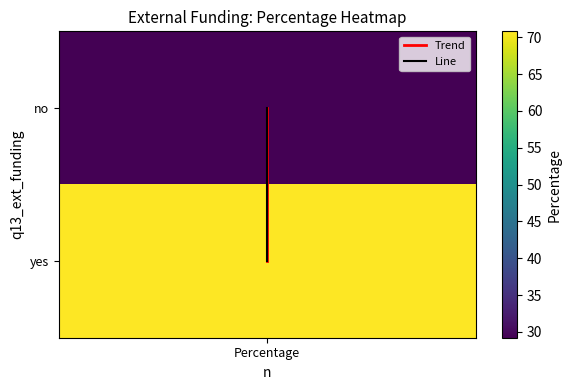

The Trend series shows 1 at Percentage. True or false?

True